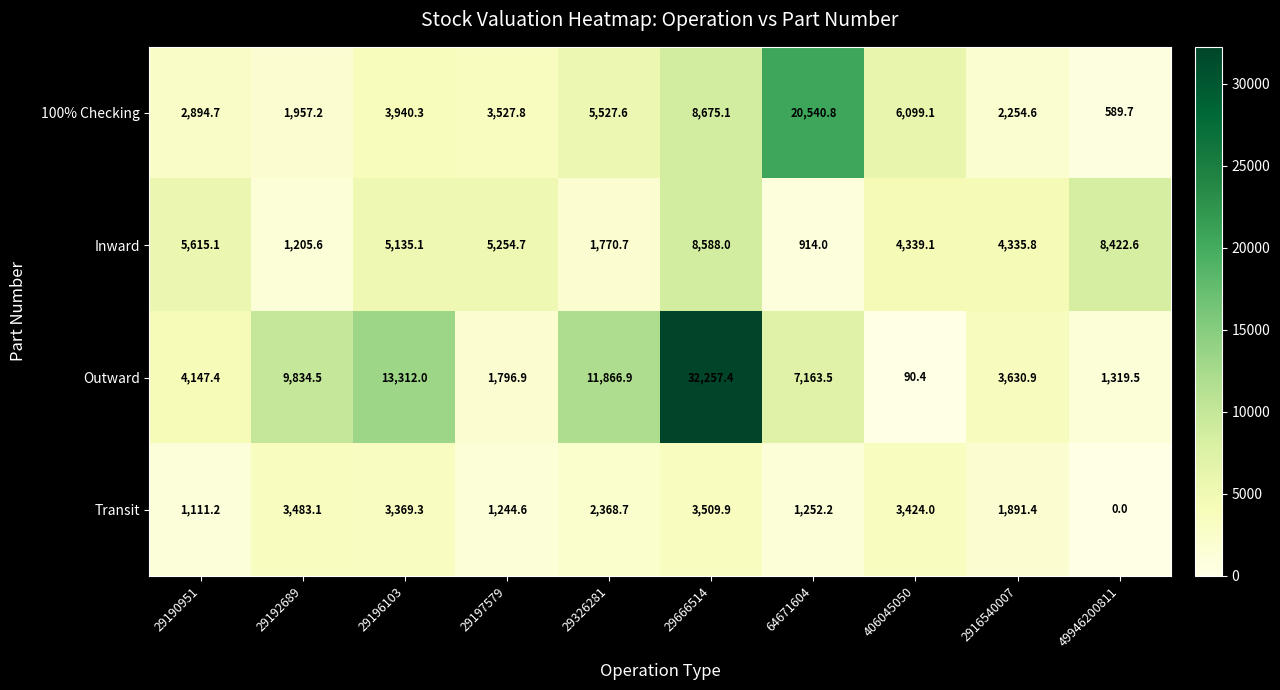

The value of Transit at 29197579 is 1244.6. True or false?

True